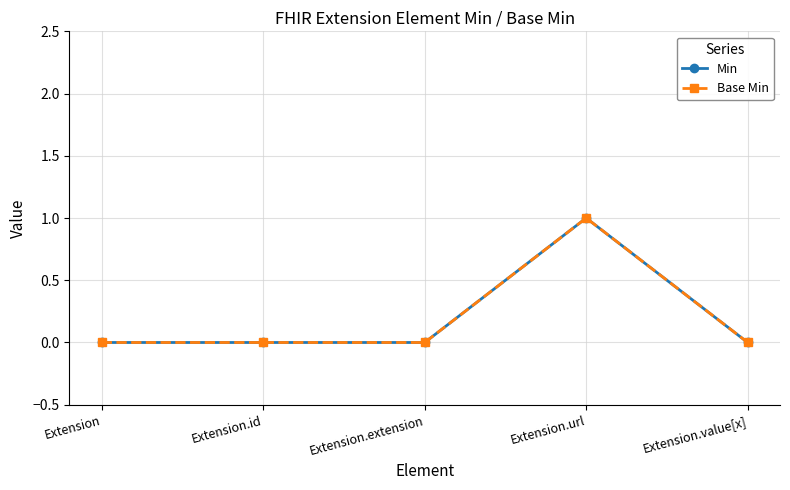

True or false: Min has more than 0 interior local peaks.

True